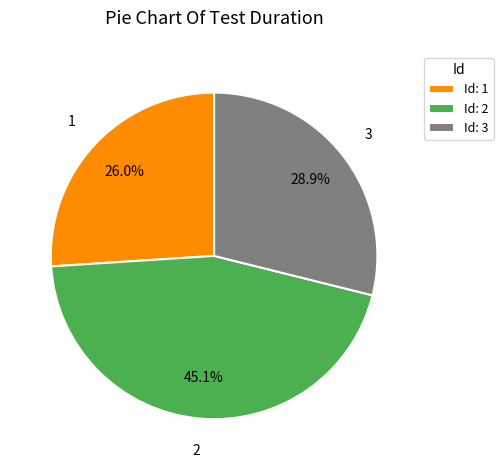

Does 3 represent more than half of the total?

No